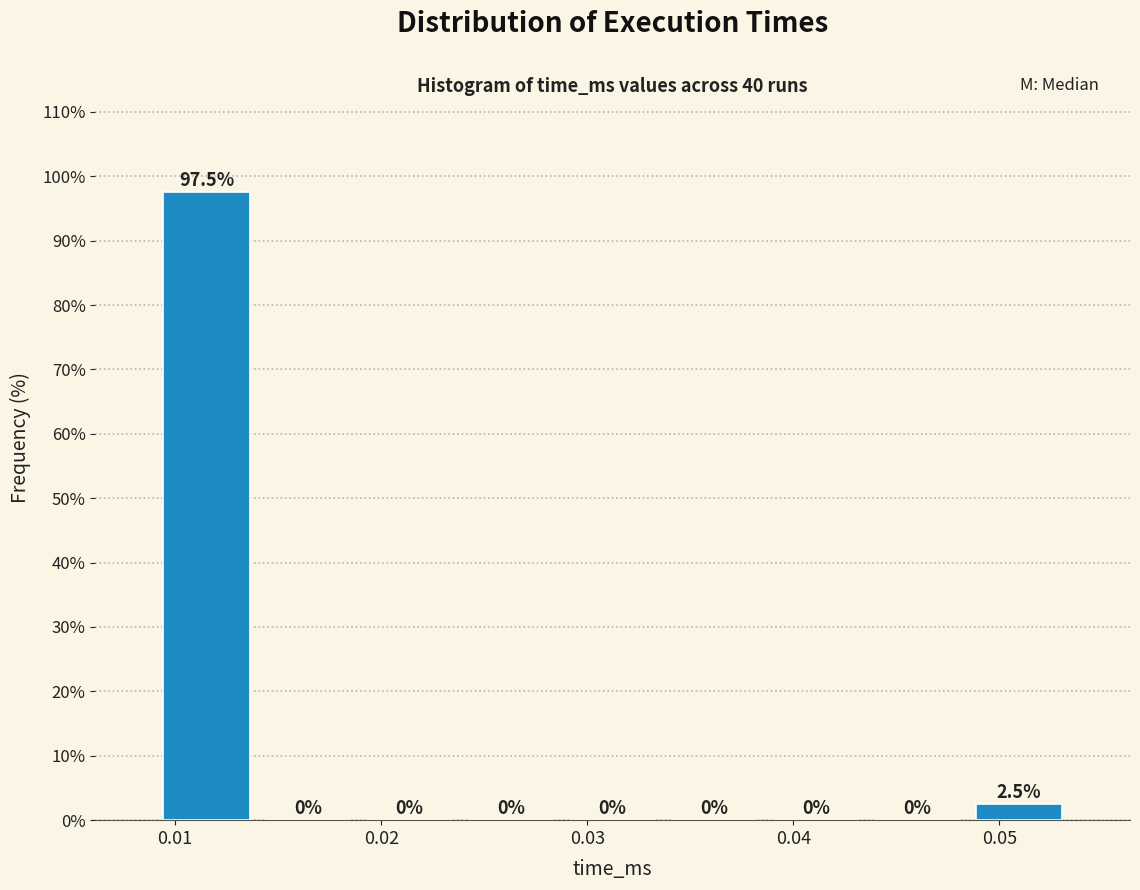

Reading left to right, transcribe this chart: for each bar, give the range it covers on the x-axis and its height. The bar edges are not printed on the chart, so give them approximately, as read against the axis.

0.009 to 0.014: 97.5
0.014 to 0.019: 0.0
0.019 to 0.024: 0.0
0.024 to 0.029: 0.0
0.029 to 0.034: 0.0
0.034 to 0.039: 0.0
0.039 to 0.044: 0.0
0.044 to 0.048: 0.0
0.048 to 0.053: 2.5